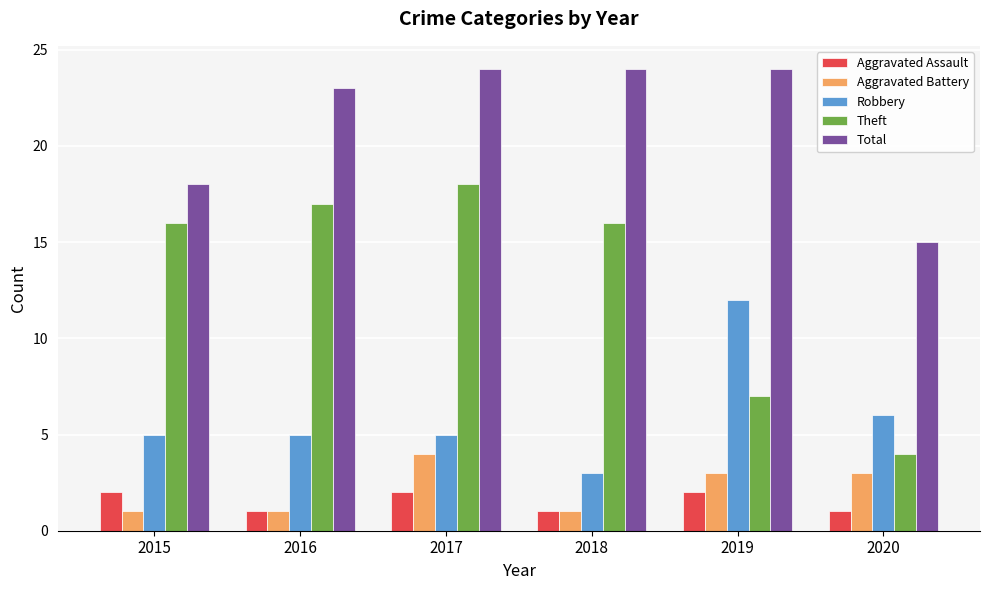

Count the number of data series in this chart.

5